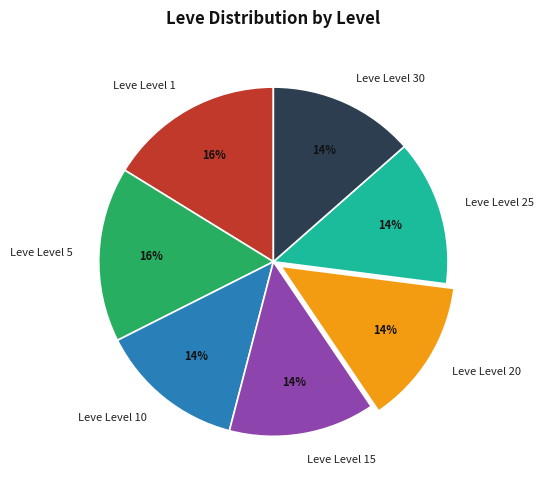

Do Leve Level 15 and Leve Level 1 together represent more than half of the pie?

No